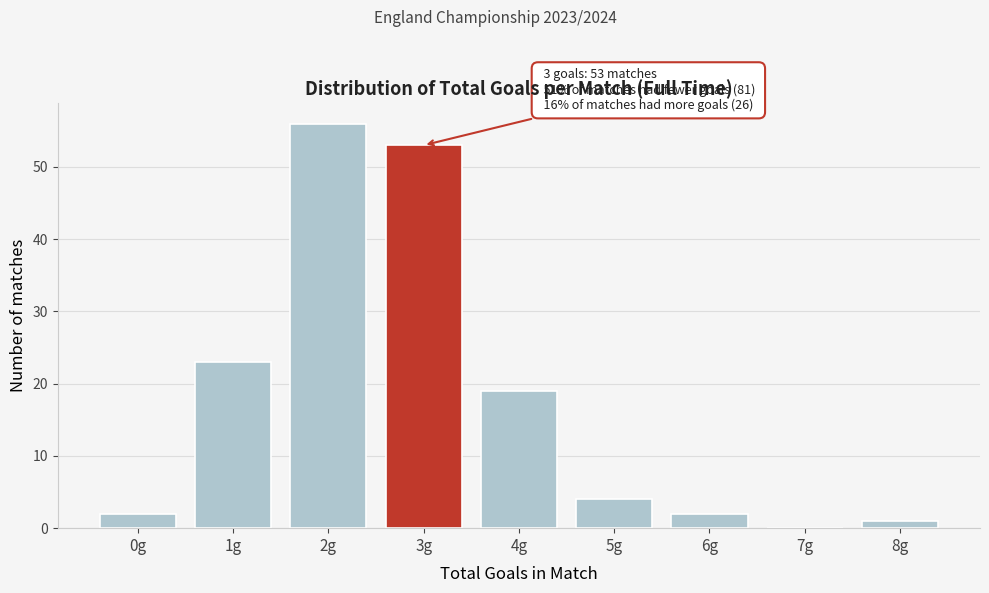

Reading left to right, transcribe all the data shown in this chart.

0g=2	1g=23	2g=56	3g=53	4g=19	5g=4	6g=2	7g=0	8g=1